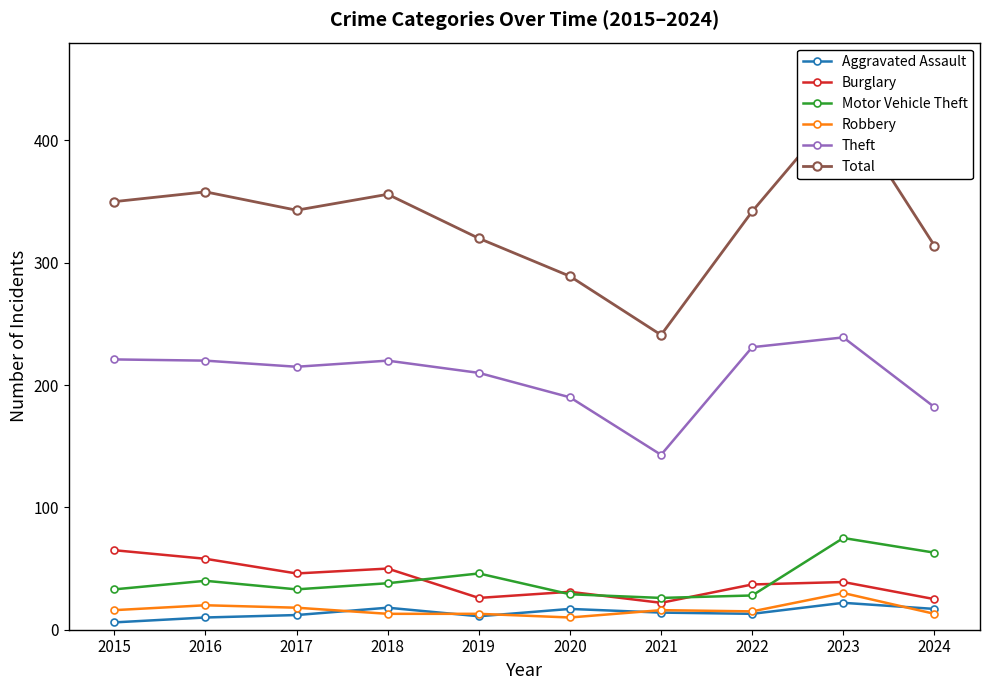

Reading right to left, transcribe all the data shown in this chart.

Aggravated Assault: 17	22	13	14	17	11	18	12	10	6
Burglary: 25	39	37	22	31	26	50	46	58	65
Motor Vehicle Theft: 63	75	28	26	29	46	38	33	40	33
Robbery: 13	30	15	16	10	13	13	18	20	16
Theft: 182	239	231	143	190	210	220	215	220	221
Total: 314	430	342	241	289	320	356	343	358	350